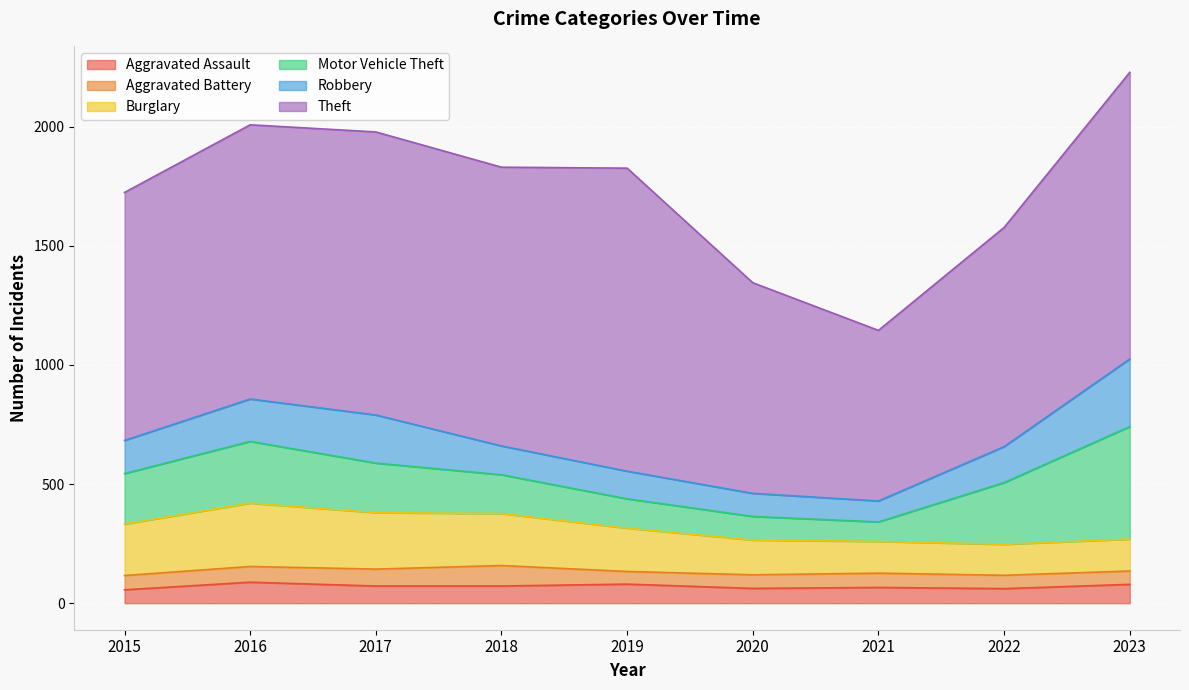

Reading left to right, what are all the values shown in this chart?

Aggravated Assault: 56	88	72	72	80	62	66	61	79
Aggravated Battery: 60	66	71	86	53	57	60	56	56
Burglary: 216	266	237	218	182	146	133	130	134
Motor Vehicle Theft: 212	259	208	163	123	99	82	259	472
Robbery: 139	178	202	121	116	97	88	151	284
Theft: 1041	1151	1188	1170	1272	884	716	920	1203